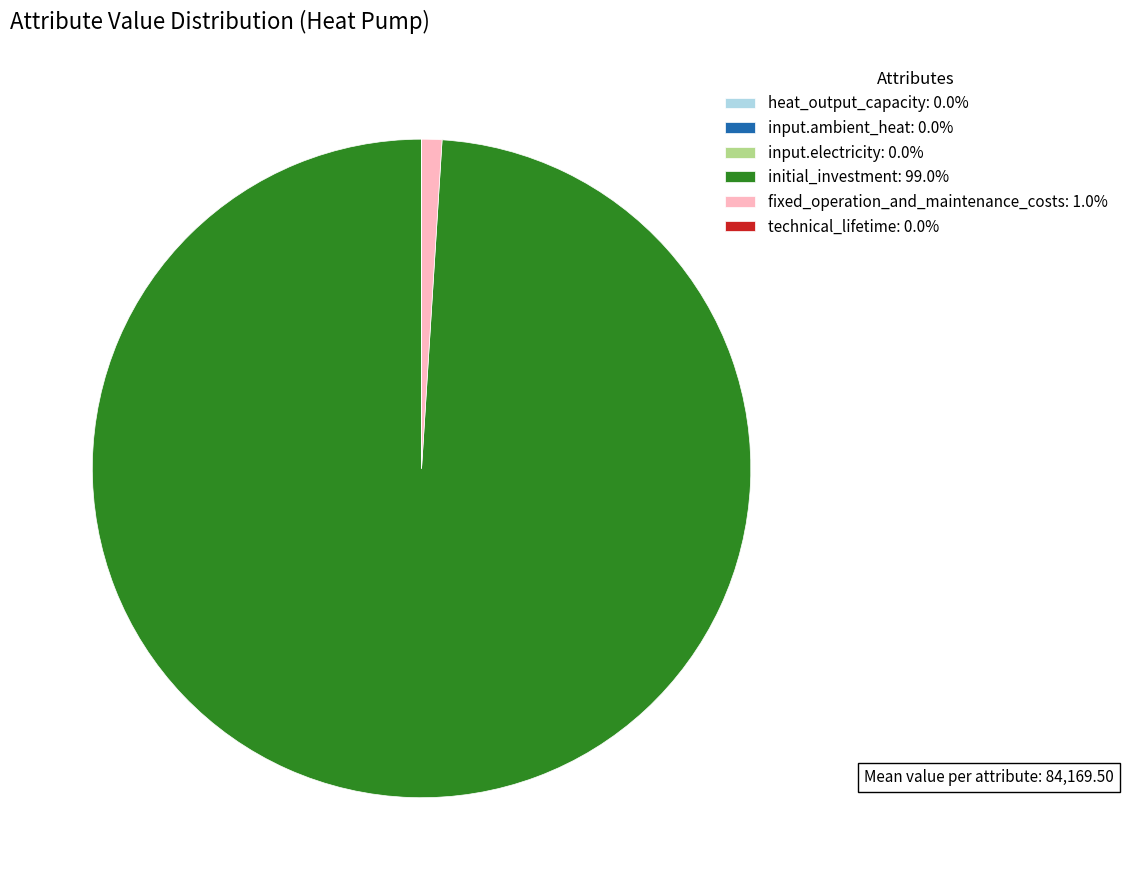

True or false: fixed_operation_and_maintenance_costs accounts for 10% of the total.

False